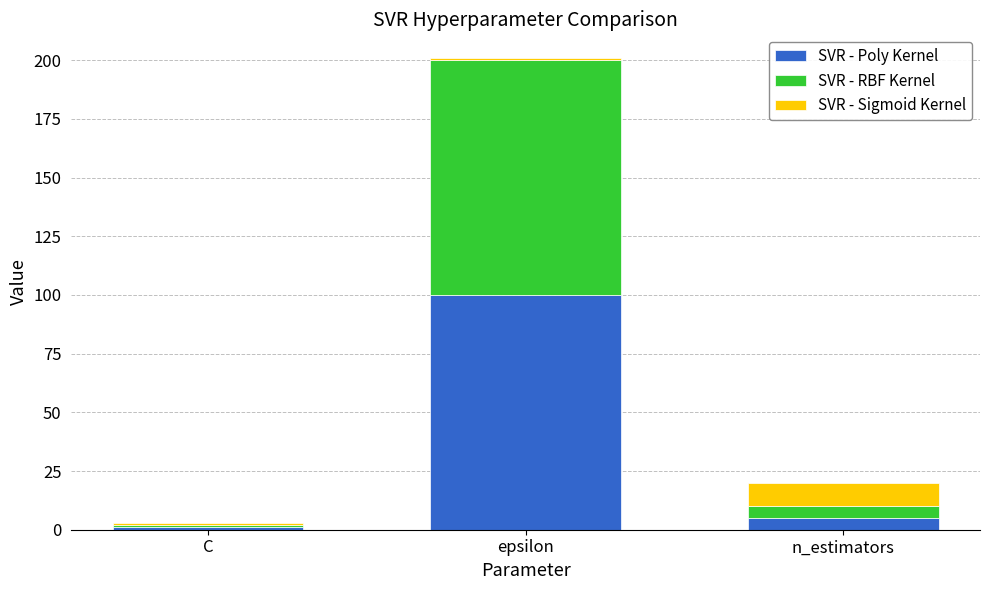

Reading right to left, transcribe the values for SVR - Poly Kernel.

5	100	1